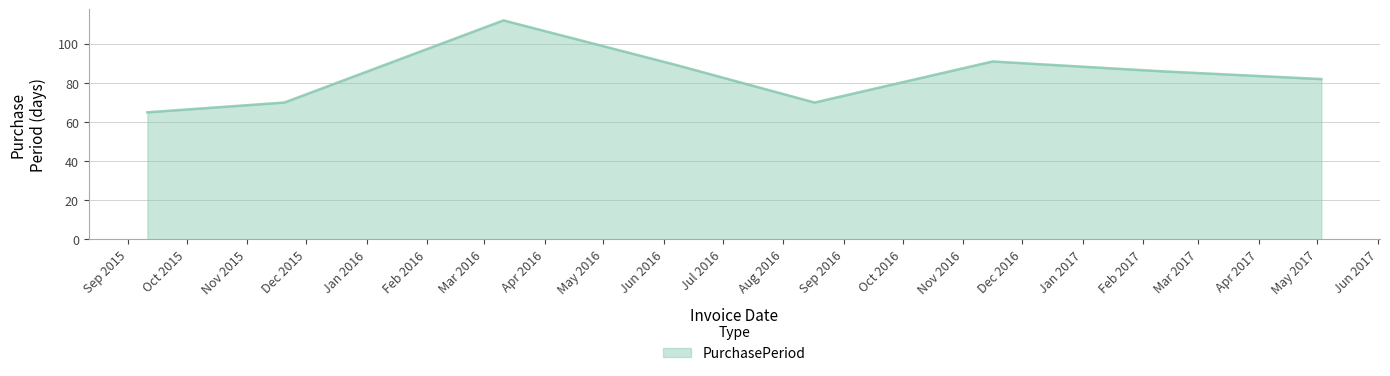

True or false: the data has more than 0 interior local peaks.

True